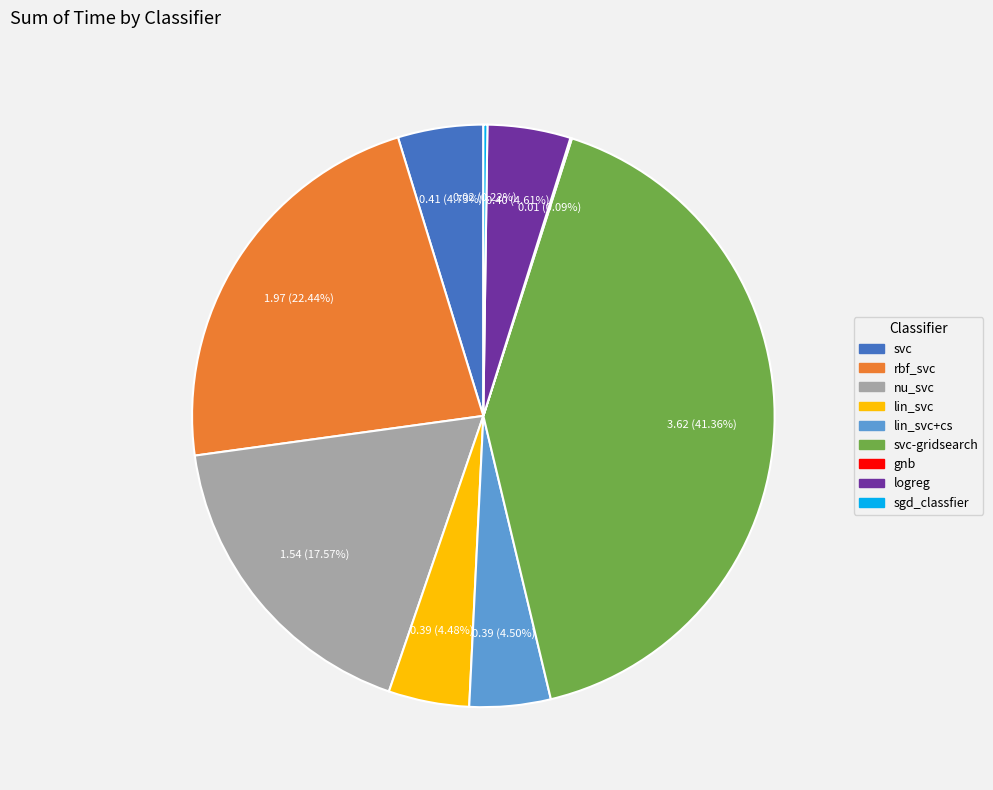

Does any single category account for the majority?

No